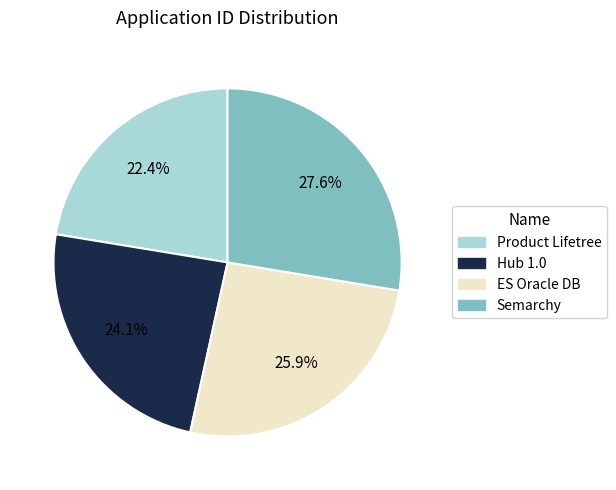

Which has a higher value, Product Lifetree or Semarchy?

Semarchy